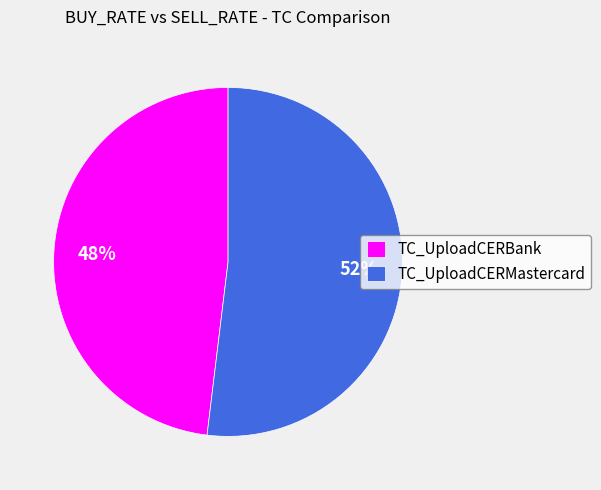

Which slice is the smallest?

TC_UploadCERBank